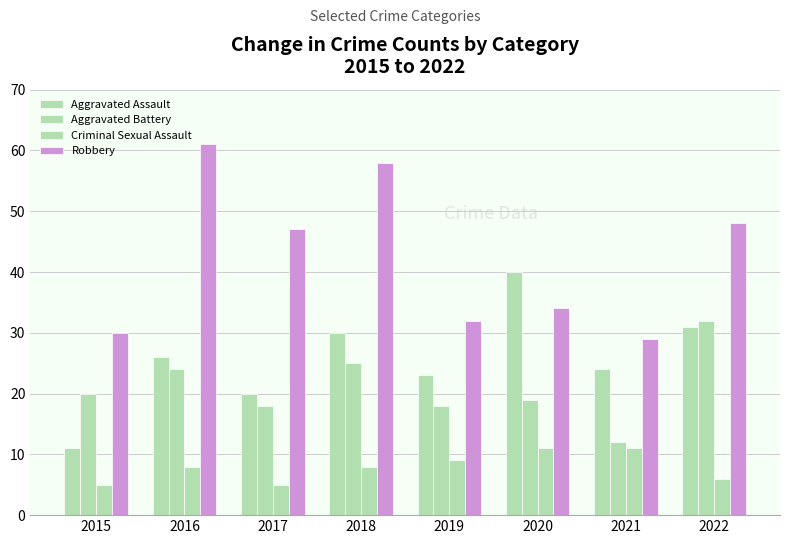

How many bars are there in each group?

4